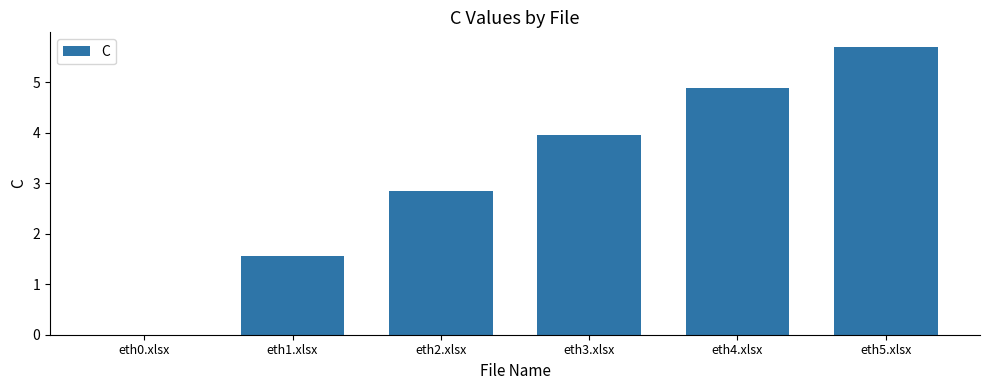

What is the change in value from eth2.xlsx to eth4.xlsx?

+2.0